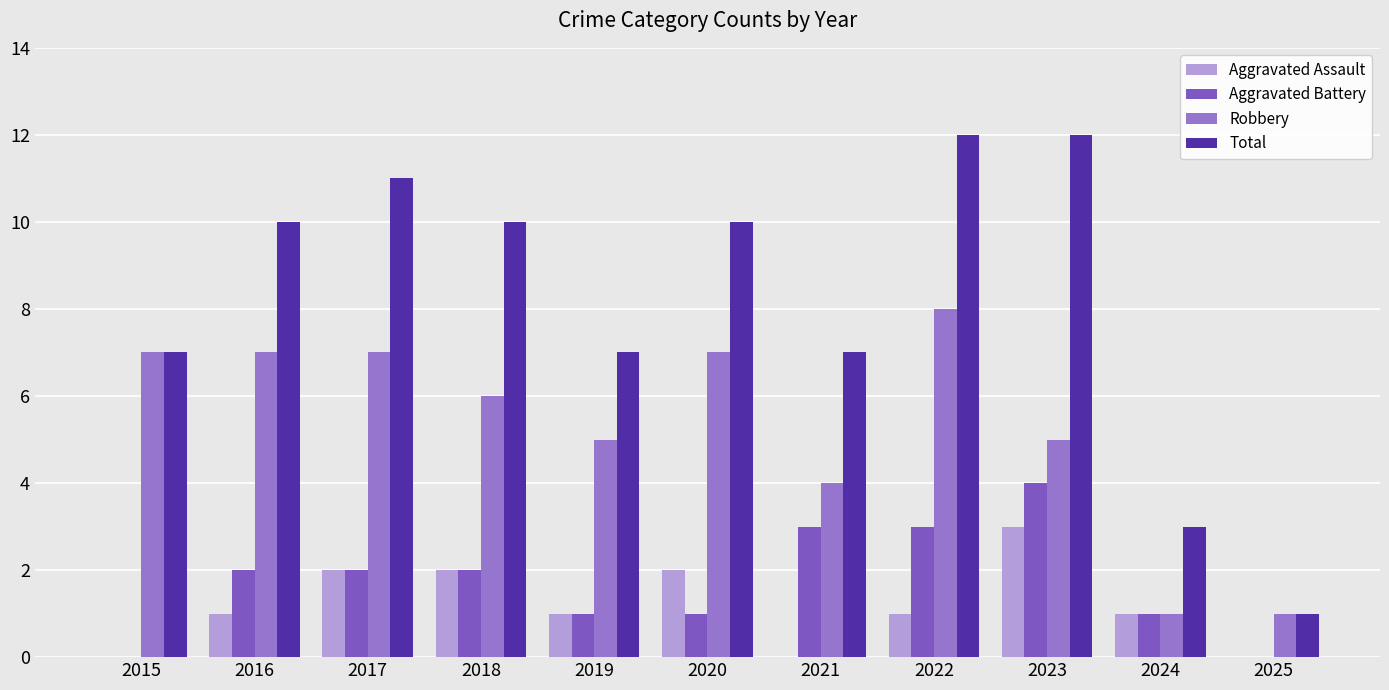

Are the bars horizontal?

No